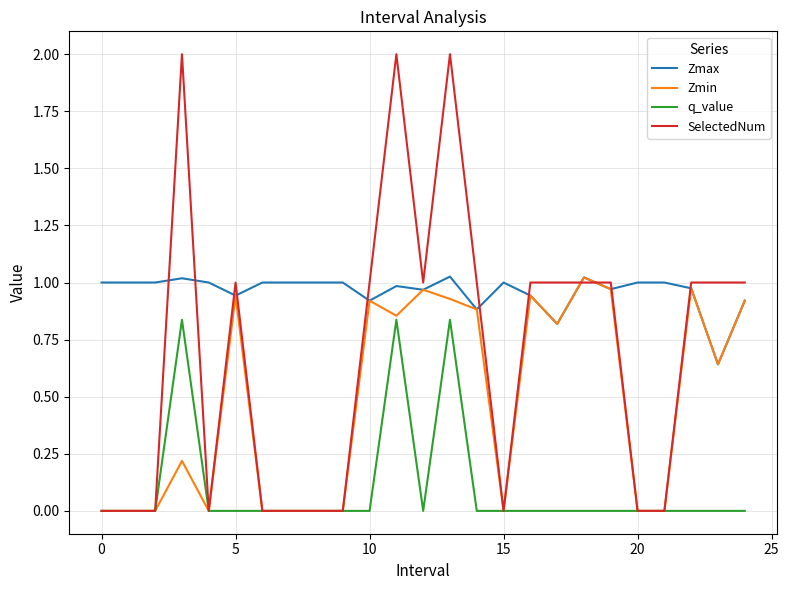

Which series has the widest spread of values?

SelectedNum